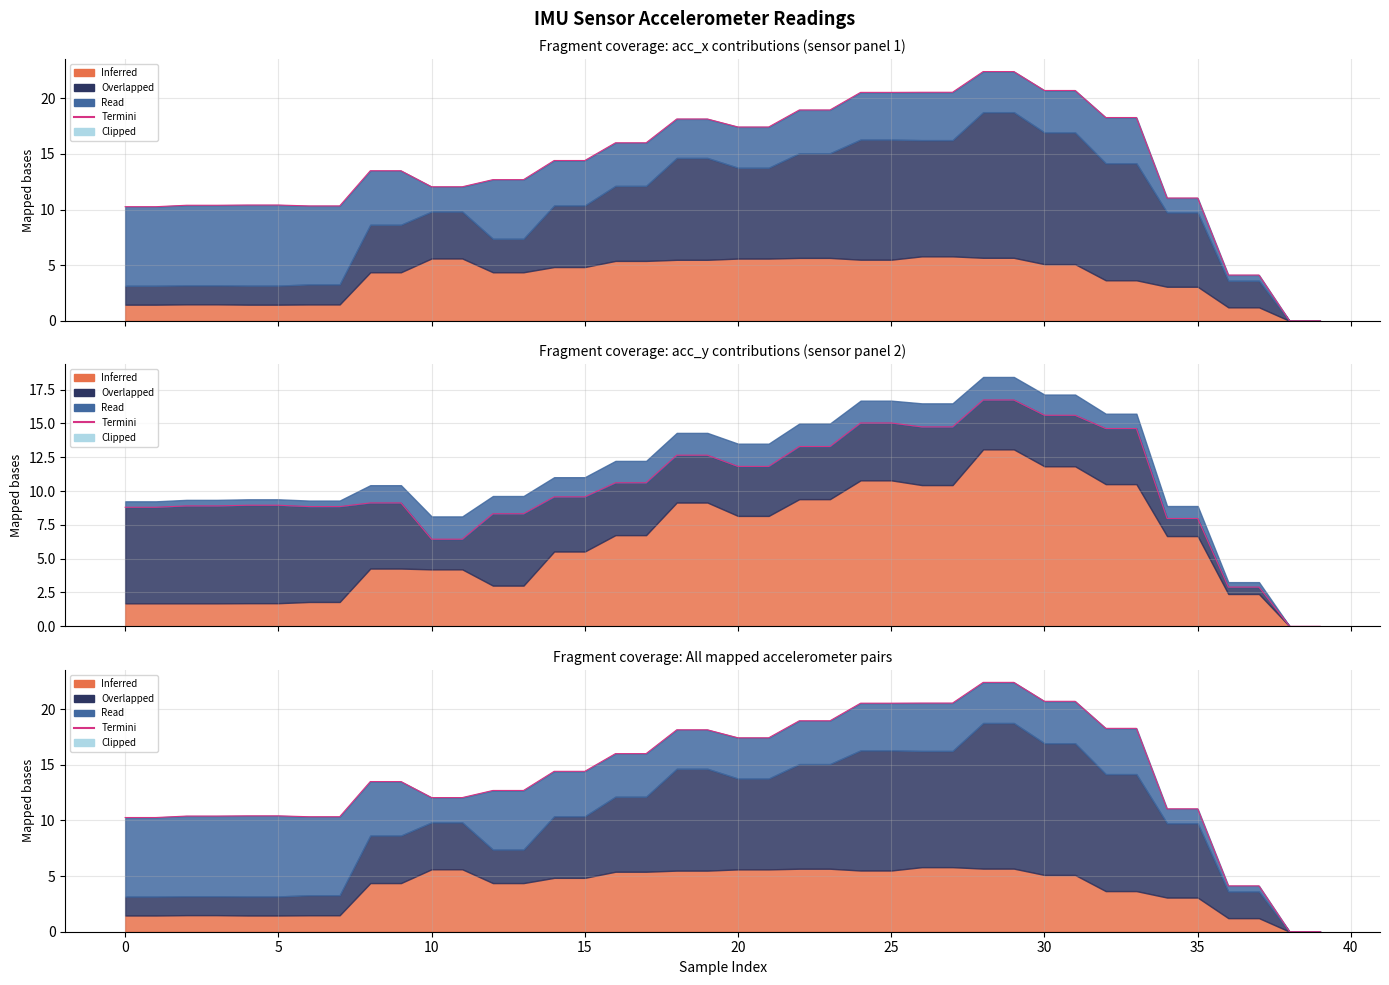

Count the number of values greater than 14.

20